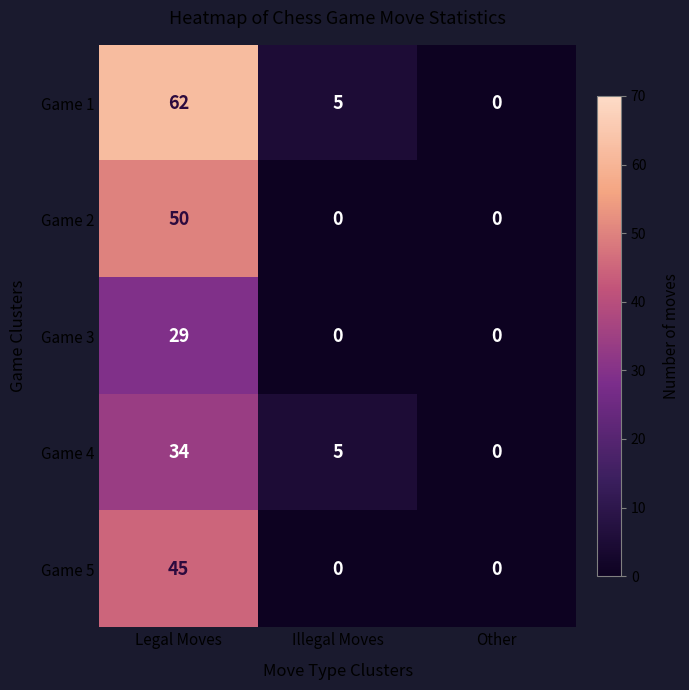

Reading left to right, list all the values displayed in this chart.

Game 1: Legal Moves=62	Illegal Moves=5	Other=0
Game 2: Legal Moves=50	Illegal Moves=0	Other=0
Game 3: Legal Moves=29	Illegal Moves=0	Other=0
Game 4: Legal Moves=34	Illegal Moves=5	Other=0
Game 5: Legal Moves=45	Illegal Moves=0	Other=0